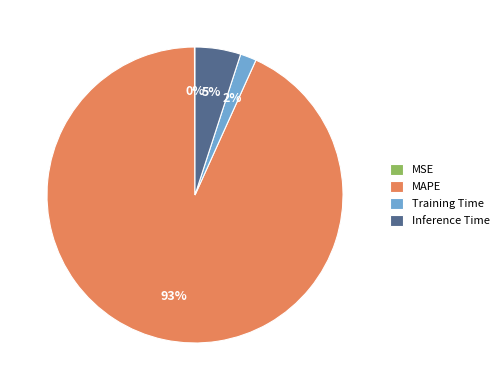

What percentage is the MAPE slice, to the nearest percent?

93%